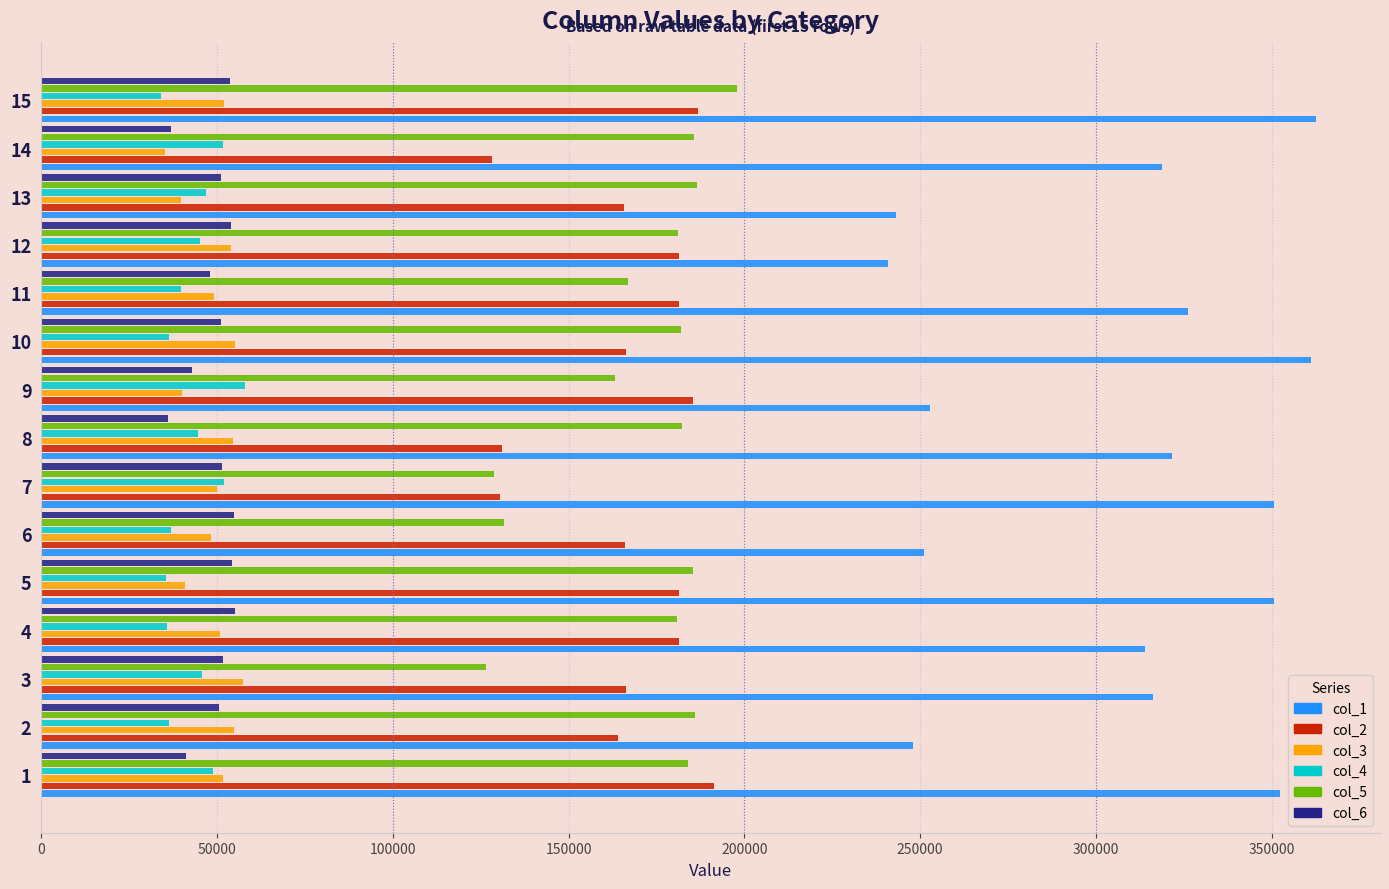

The value of col_5 at 5 is 283856. True or false?

False